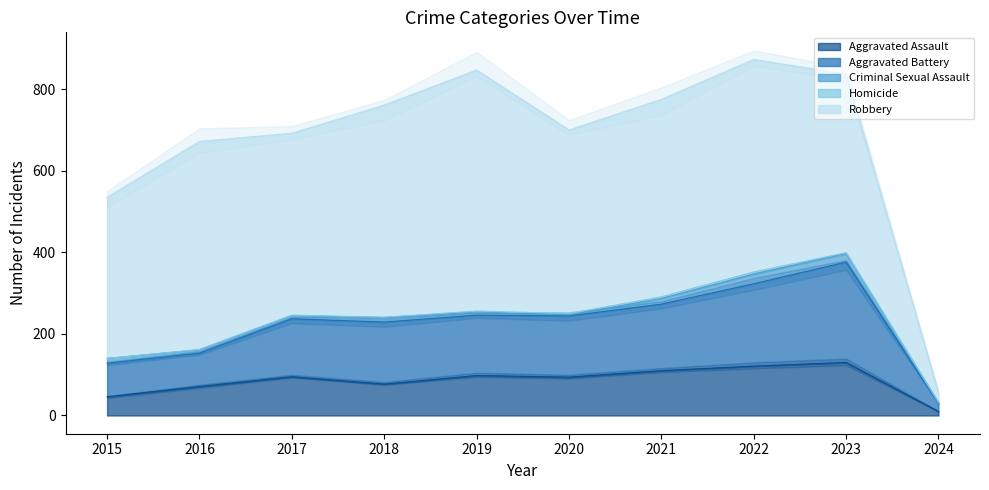

Which series has the largest total across all categories?

Robbery